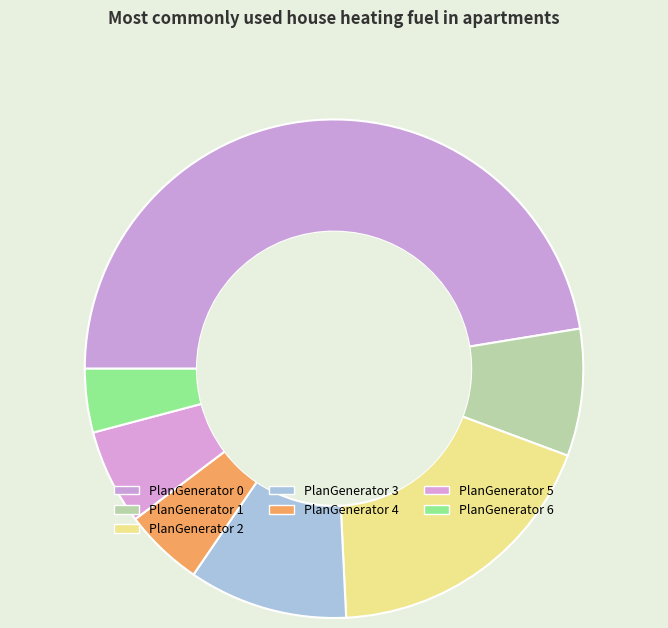

What percentage is the PlanGenerator 2 slice, to the nearest percent?

19%